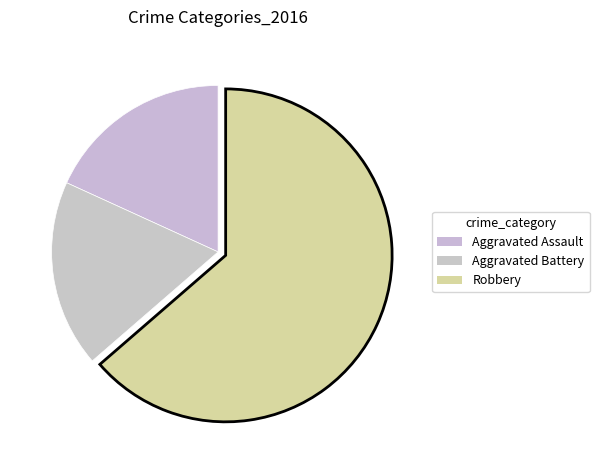

True or false: Aggravated Battery accounts for 18% of the total.

True